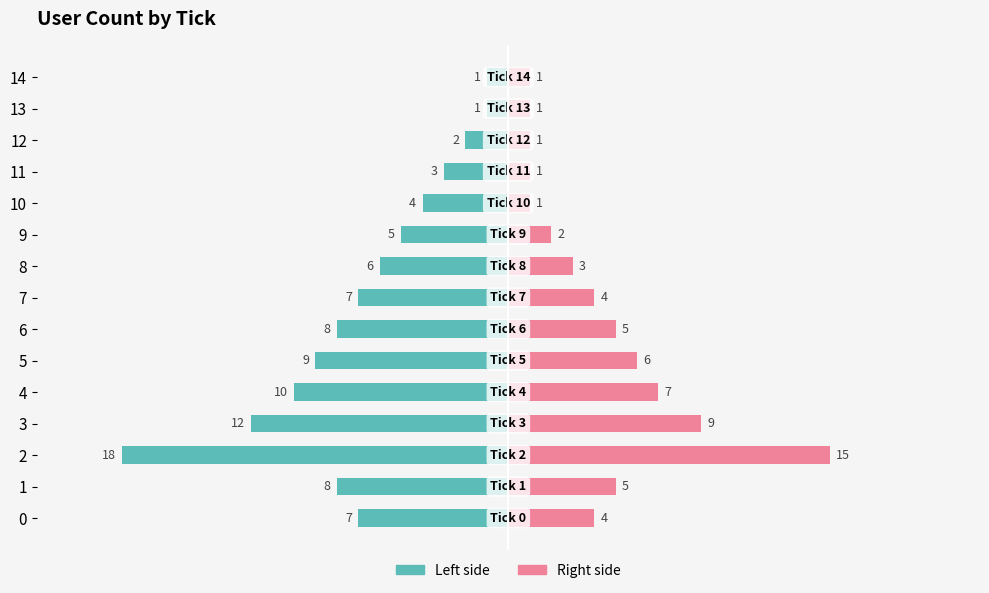

At how many categories does at least one series exceed -14?

15